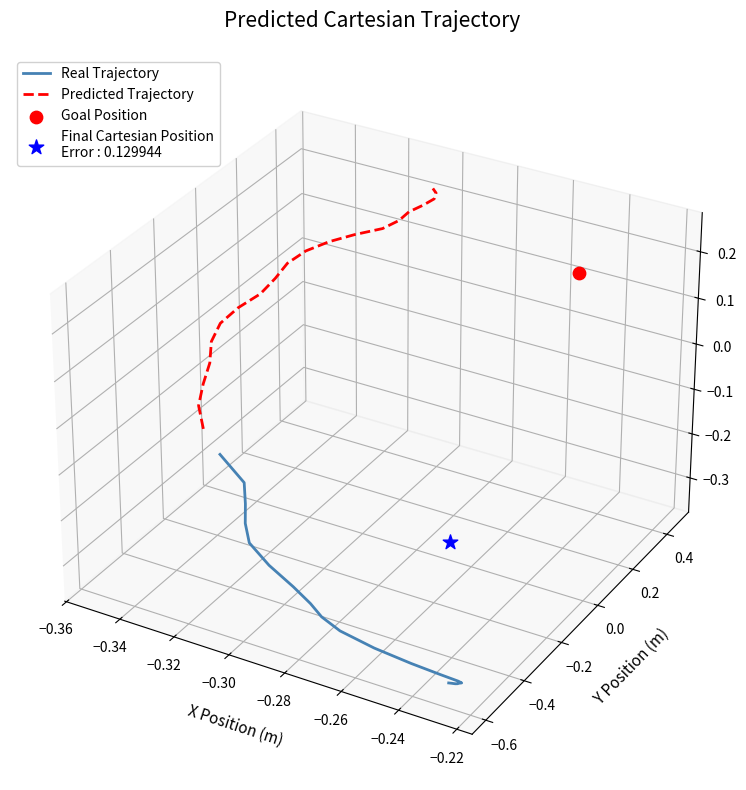

Which series reaches the minimum Y coordinate?

Real Trajectory